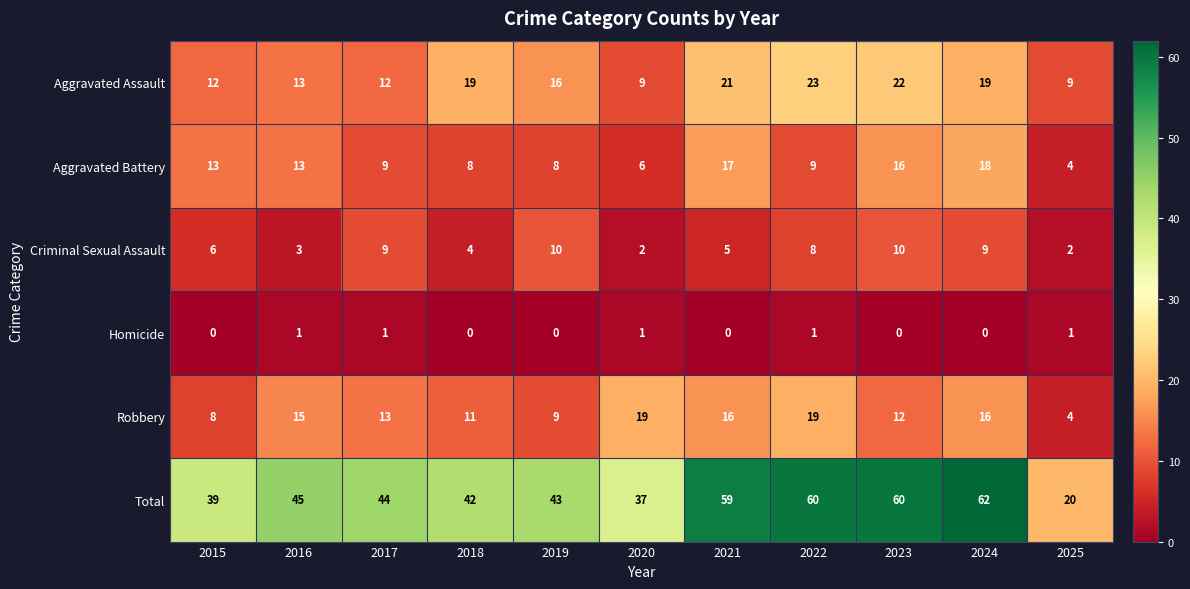

Is the value of Homicide at 2015 greater than the value of Aggravated Assault at 2018?

No